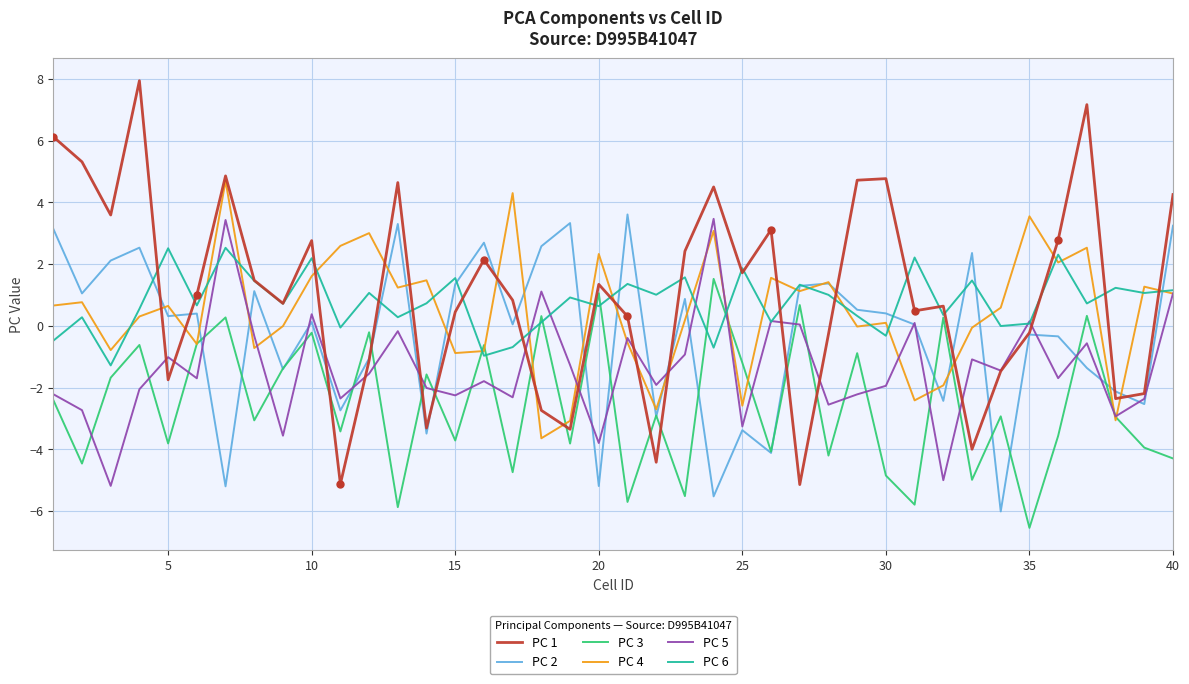

True or false: PC 1 has a value of 1.3 at 20.

True